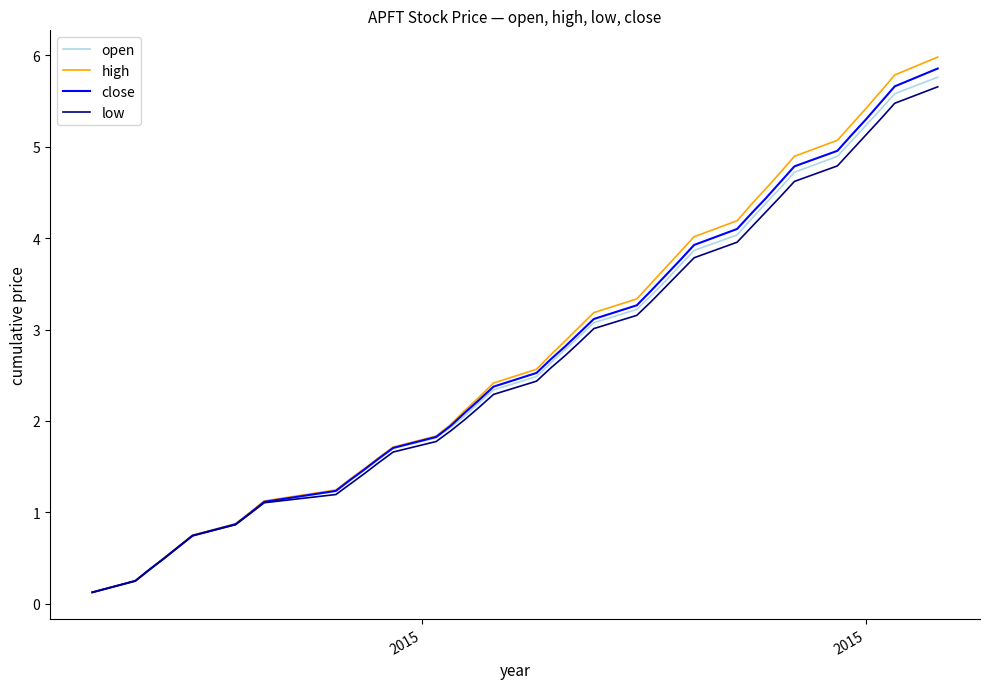

What is the maximum value shown in the chart?

6.0